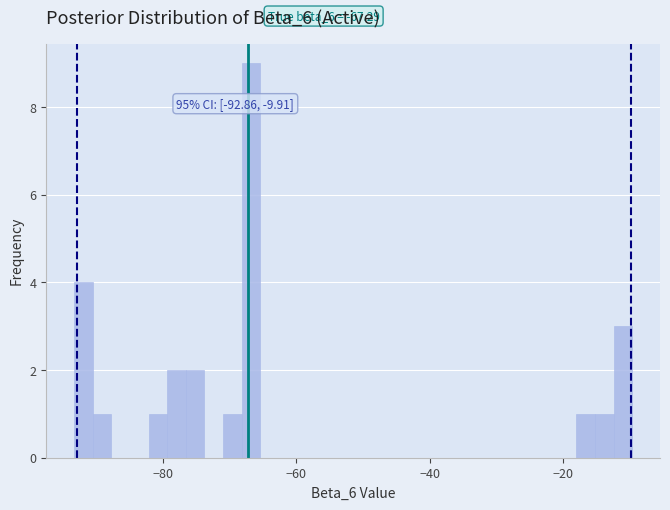

Around what value on the x-axis is the tallest bar? Give the approximate position of its centre, as read against the axis.

-66